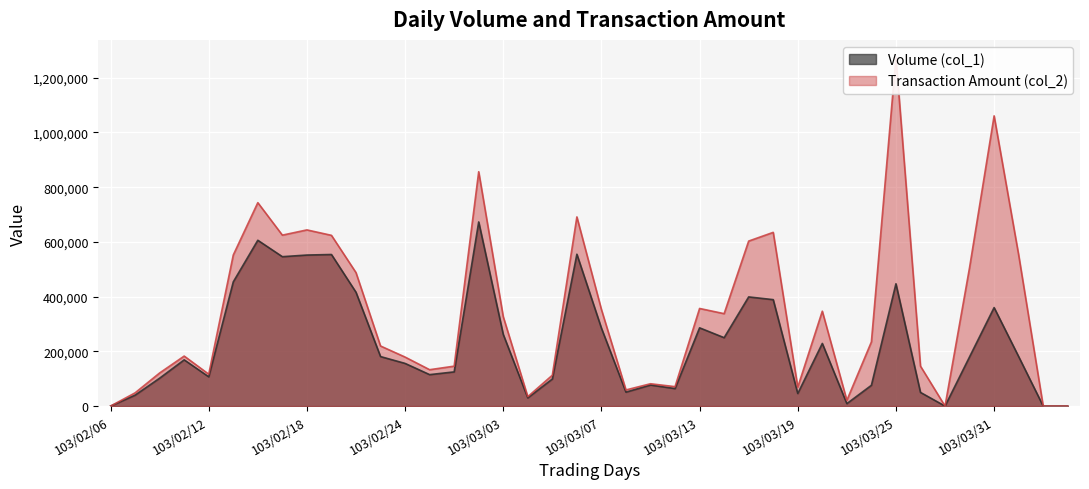

Rank the series by their average value, from highest to lowest.

Transaction Amount (col_2), Volume (col_1)